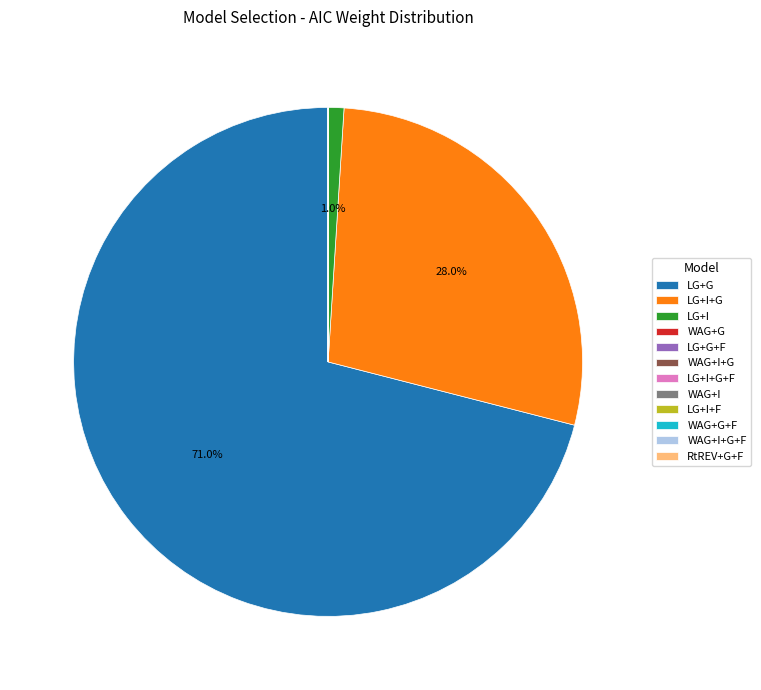

Combined, what portion of the pie is LG+I+G and LG+G?

99.0%